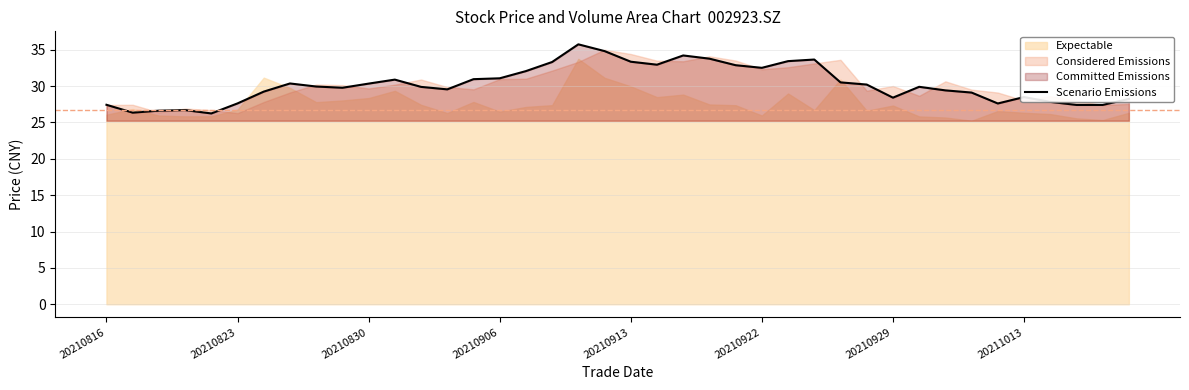

True or false: Scenario Emissions has a value of 27.6 at 20210823.

True